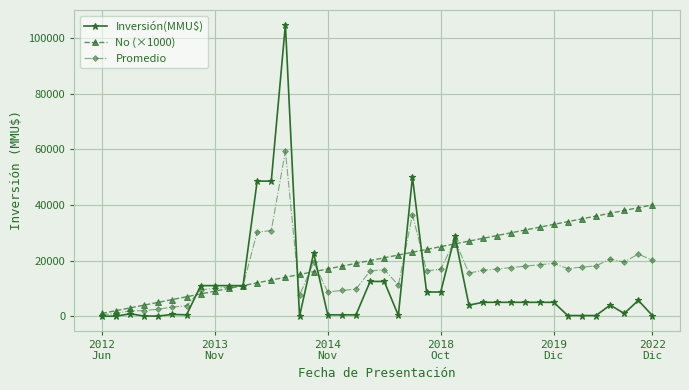

Rank the series by their average value, from lowest to highest.

Inversión(MMU$), Promedio, No (×1000)